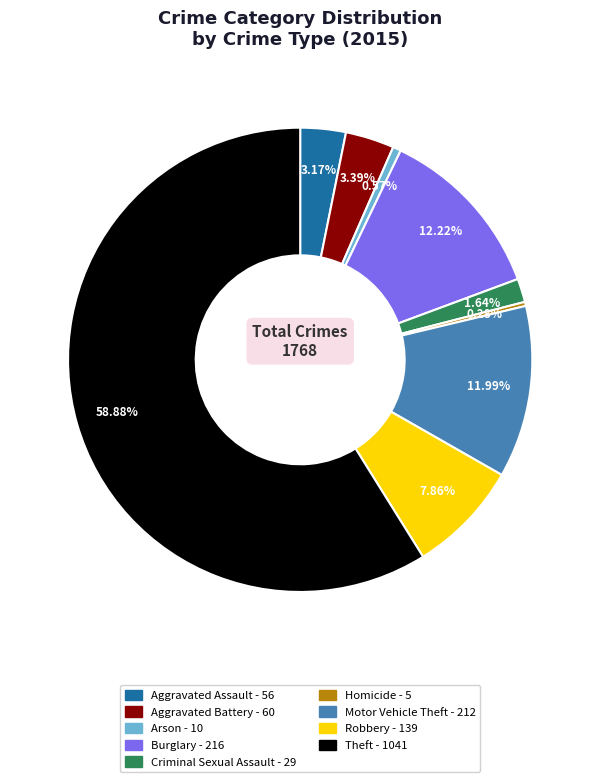

To the nearest percent, what portion does Arson represent?

1%